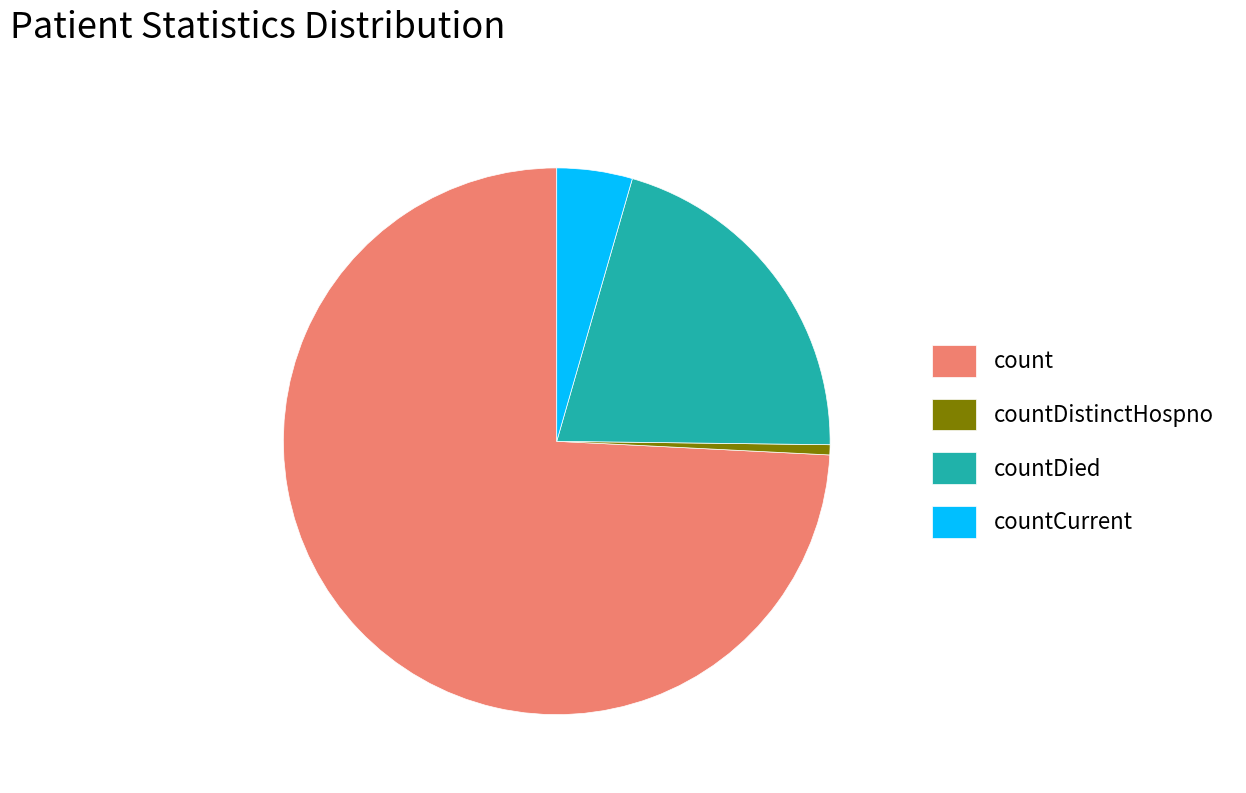

Is countCurrent the majority of the pie?

No